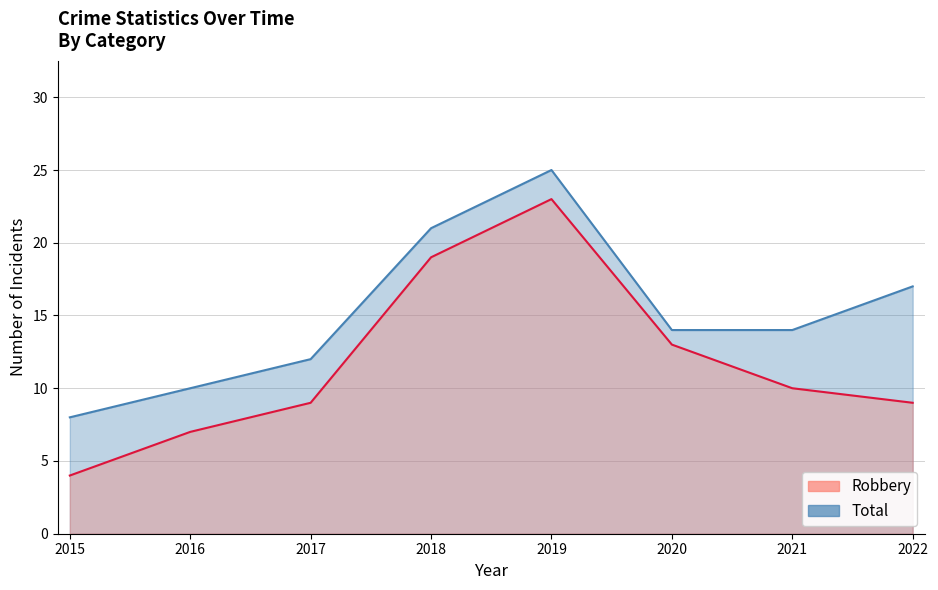

How many values in the Total series exceed 14?

3